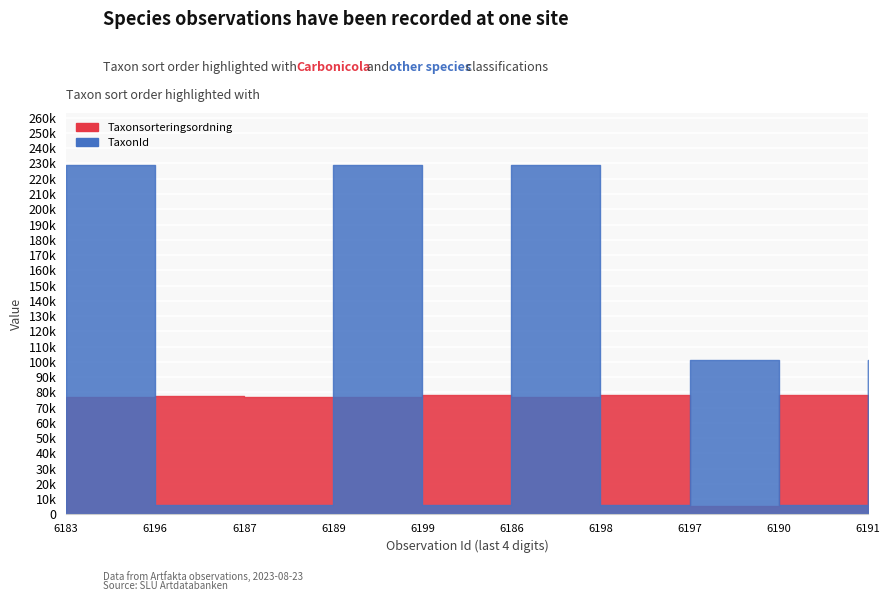

List the labels in order of TaxonId value, largest first.

111836183, 111836189, 111836186, 111836197, 111836191, 111836199, 111836198, 111836190, 111836187, 111836196